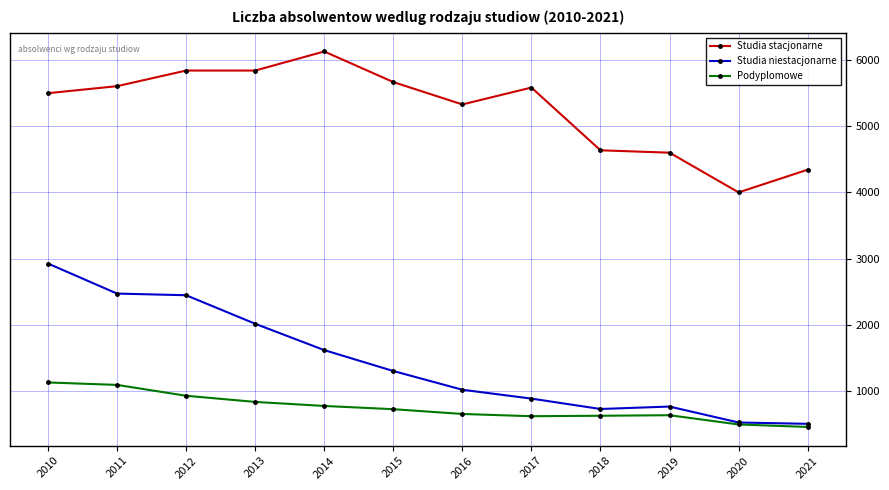

What is the value of the Studia stacjonarne point at the 8th from the left?

5584